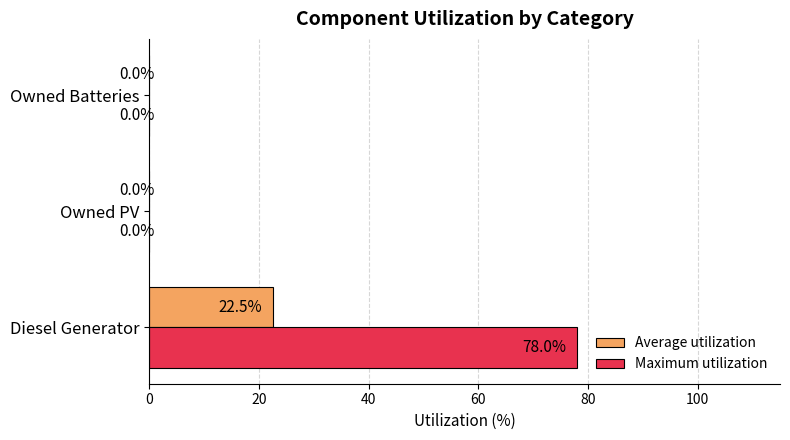

The Maximum utilization series shows 0.0 at Owned PV. True or false?

True